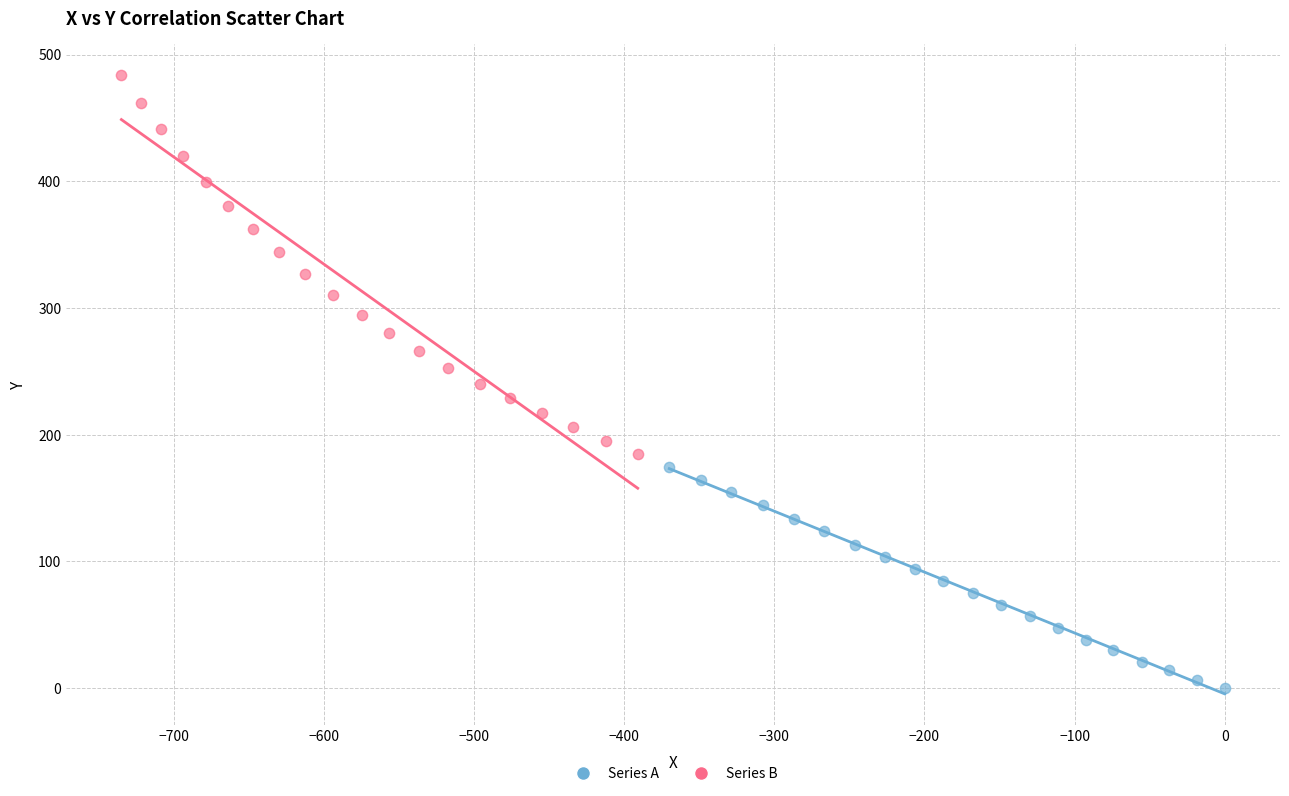

Which series has the widest spread of Y values?

Series B